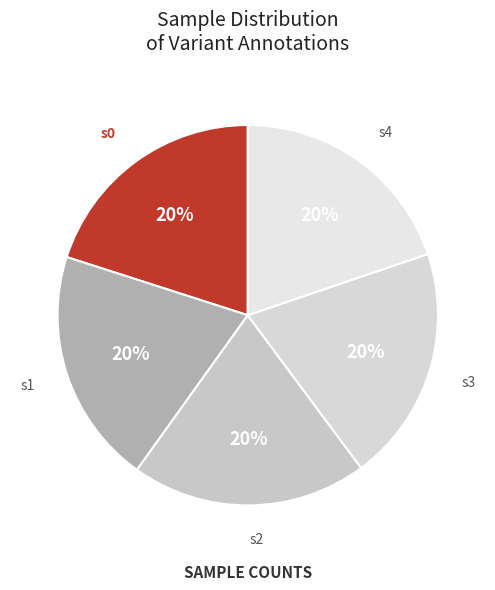

To the nearest percent, what percentage of the pie is s2?

20%